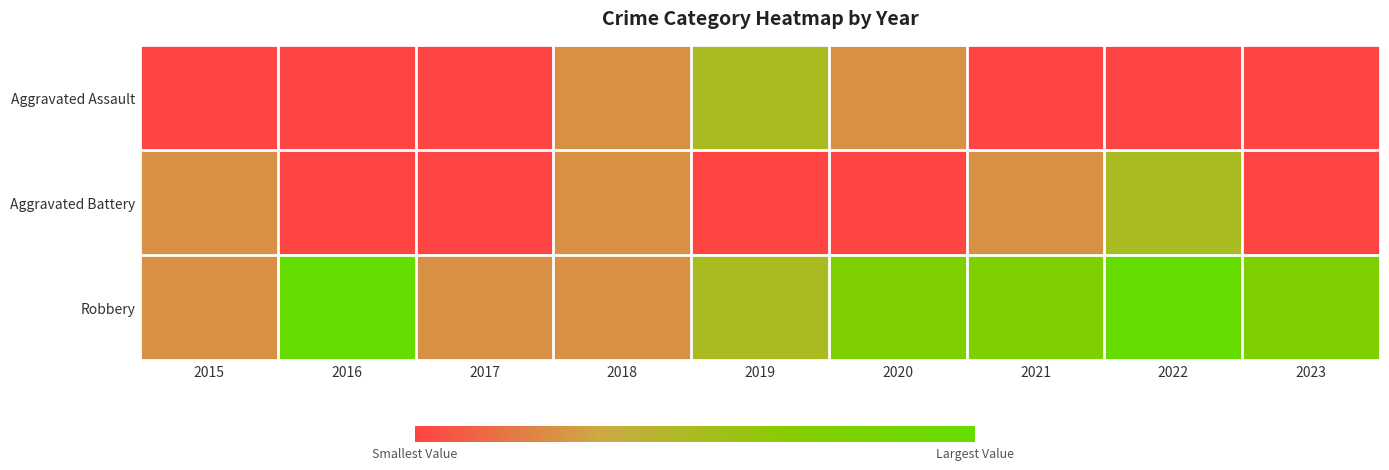

What is the difference between the highest and lowest values at 2016?

4